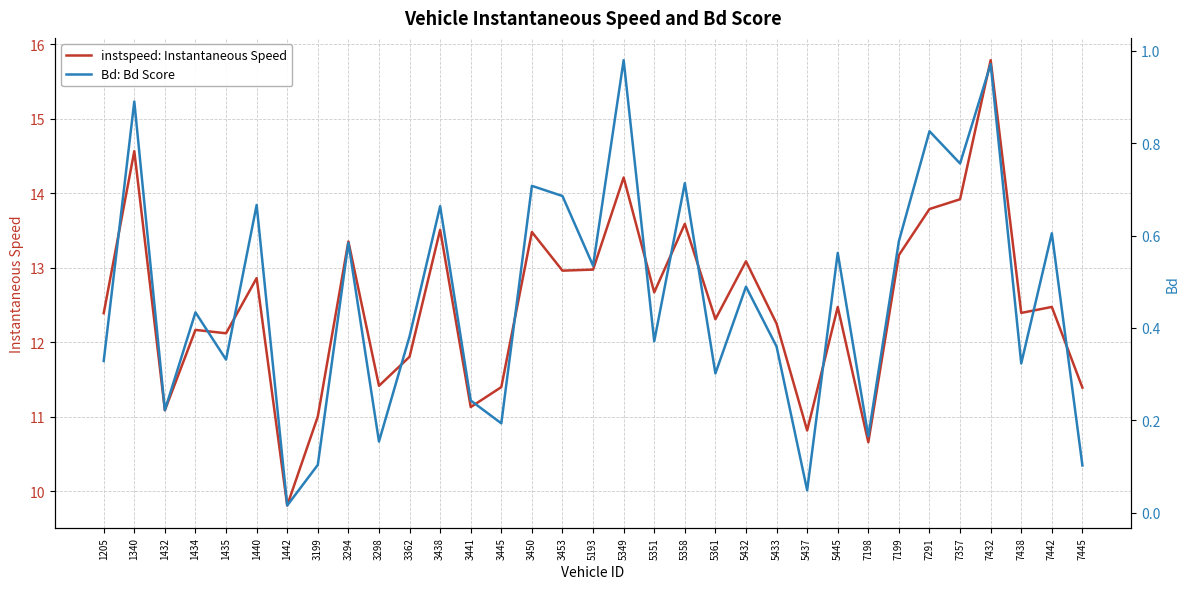

At how many categories does at least one series exceed 7?

33